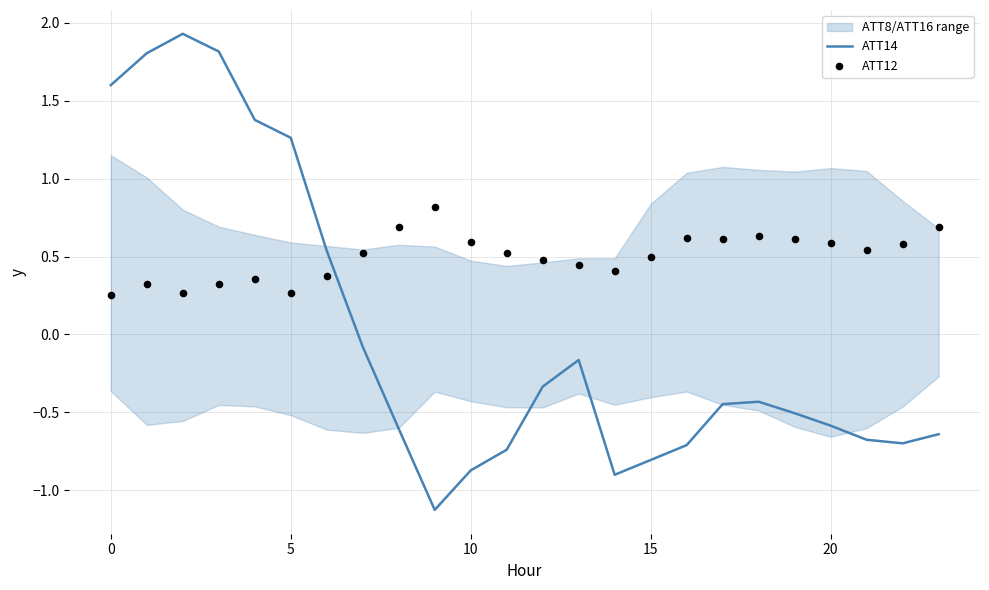

Which series has the largest total across all categories?

ATT12